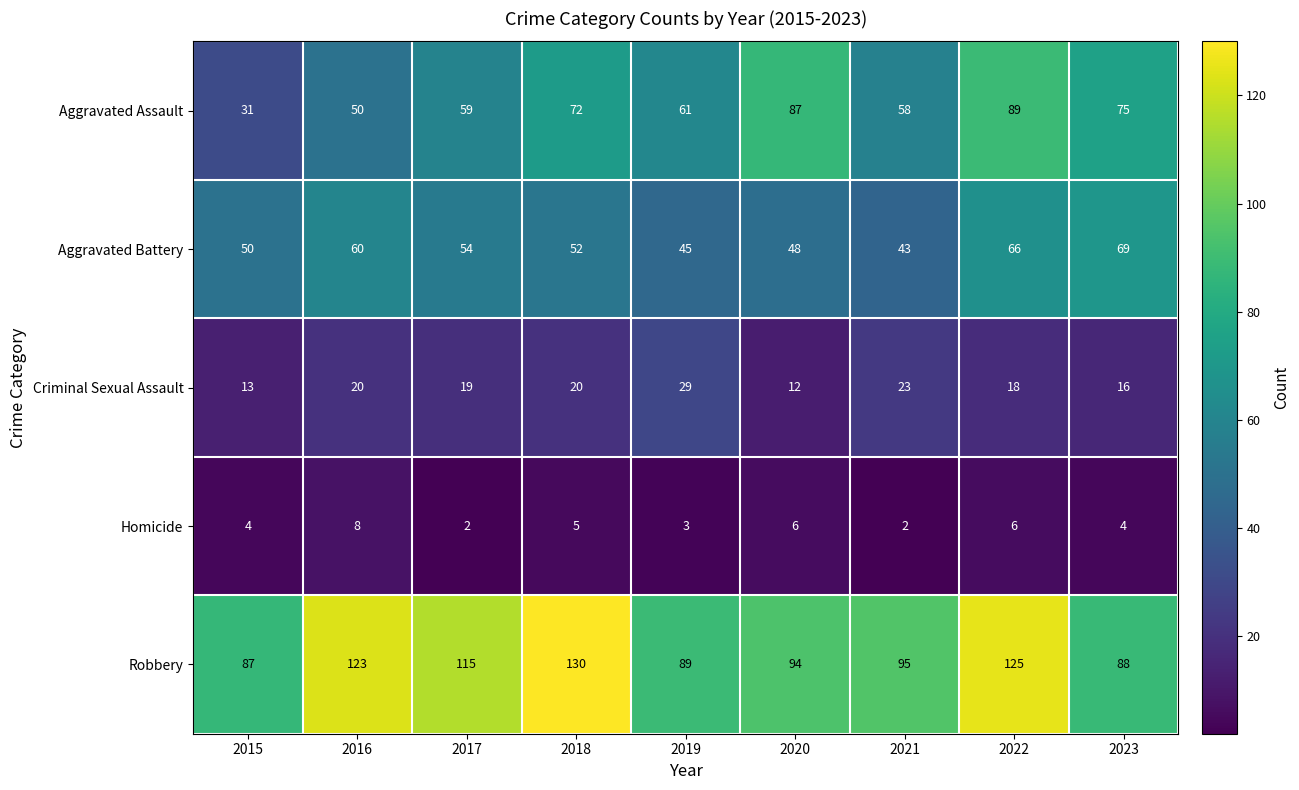

The value of Aggravated Battery at 2022 is 66. True or false?

True